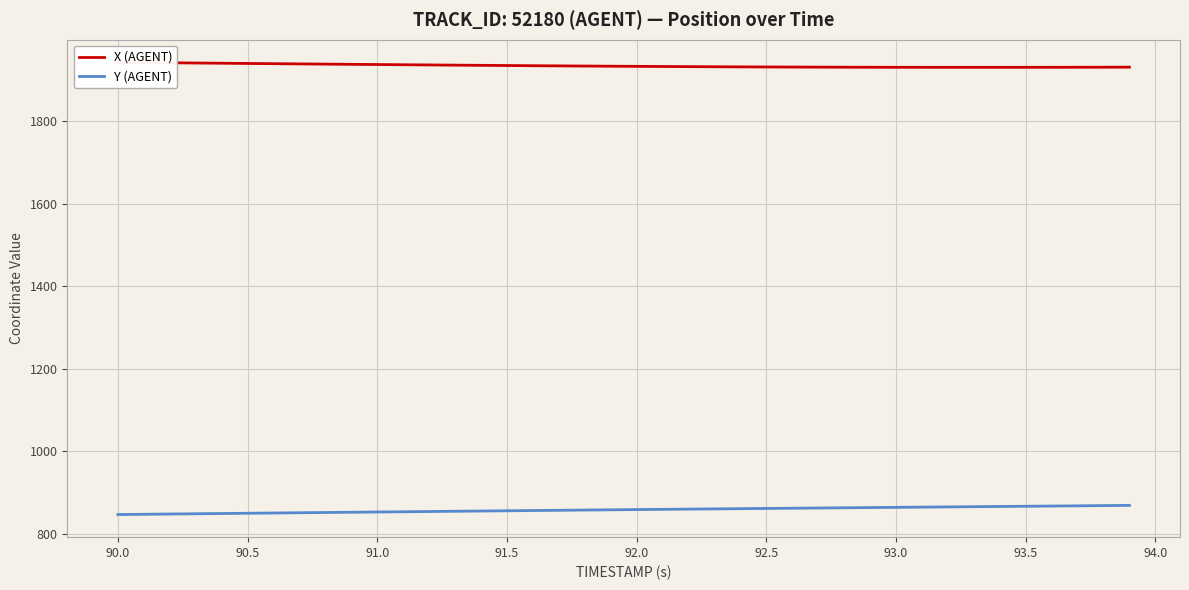

True or false: Y (AGENT) has more than 1 points higher than both neighbors.

False